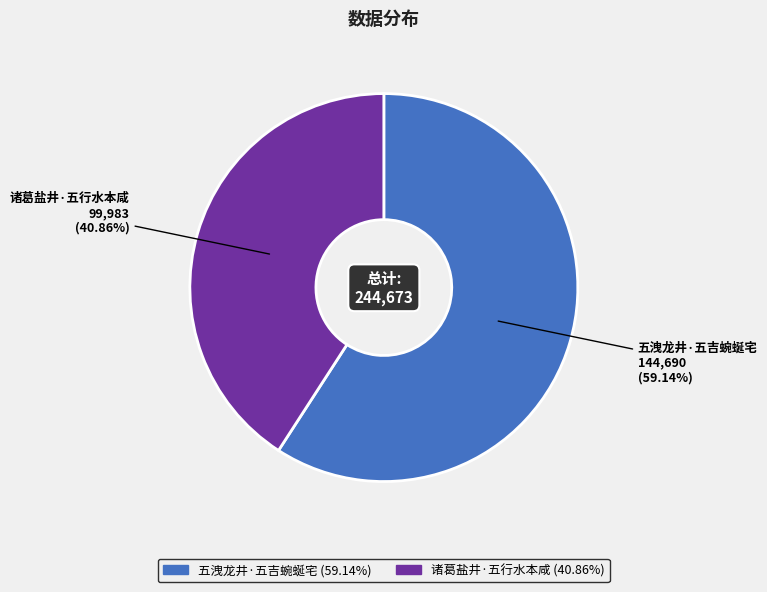

Combined, do 五洩龙井·五吉蜿蜒宅 and 诸葛盐井·五行水本咸 account for over 50%?

Yes